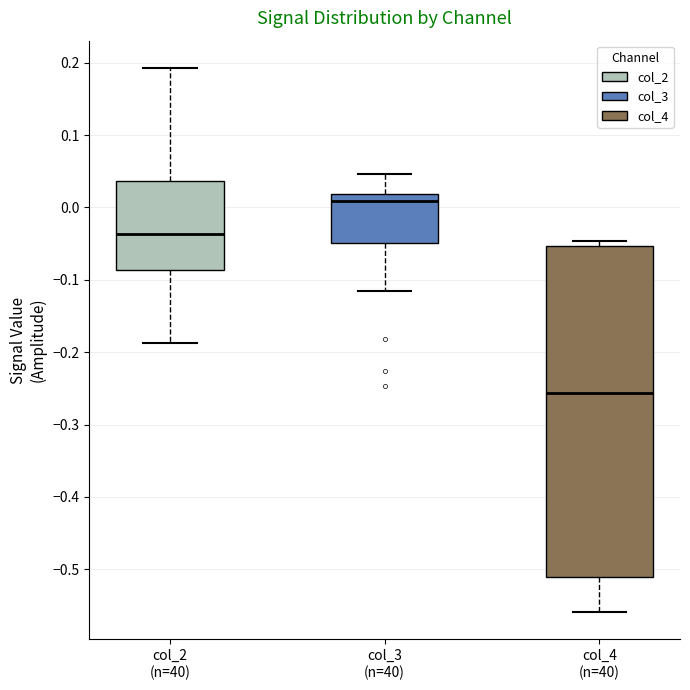

Reading left to right, transcribe this box plot: for each box, give where its median line is, the range the box spans, and where its two whiskers end, as read against the y-axis. The values are not printed on the chart, so give them approximately, as read against the axis.

col_2 (n=40): median -0.04, box -0.09 to 0.04, whiskers -0.19 to 0.19
col_3 (n=40): median 0.01, box -0.05 to 0.02, whiskers -0.12 to 0.05
col_4 (n=40): median -0.26, box -0.51 to -0.05, whiskers -0.56 to -0.05 (just above the box's upper edge)